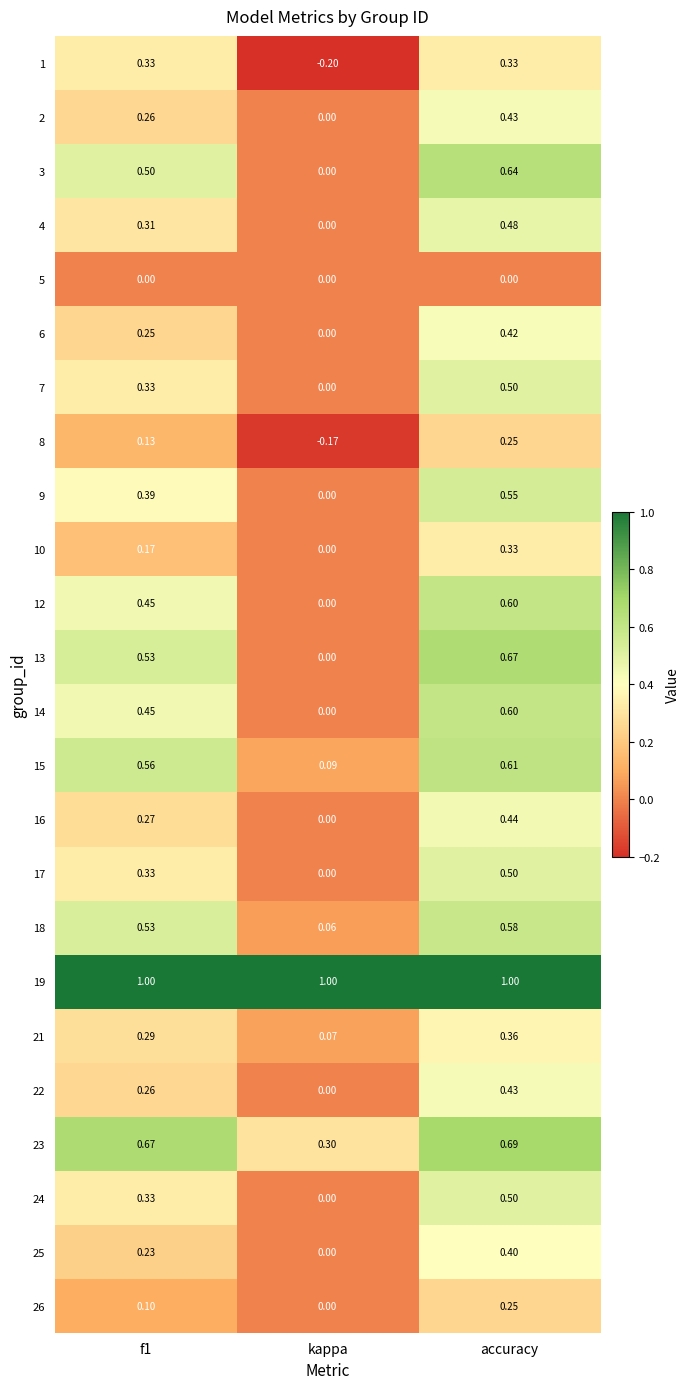

Which label corresponds to the smallest value in the chart?

kappa